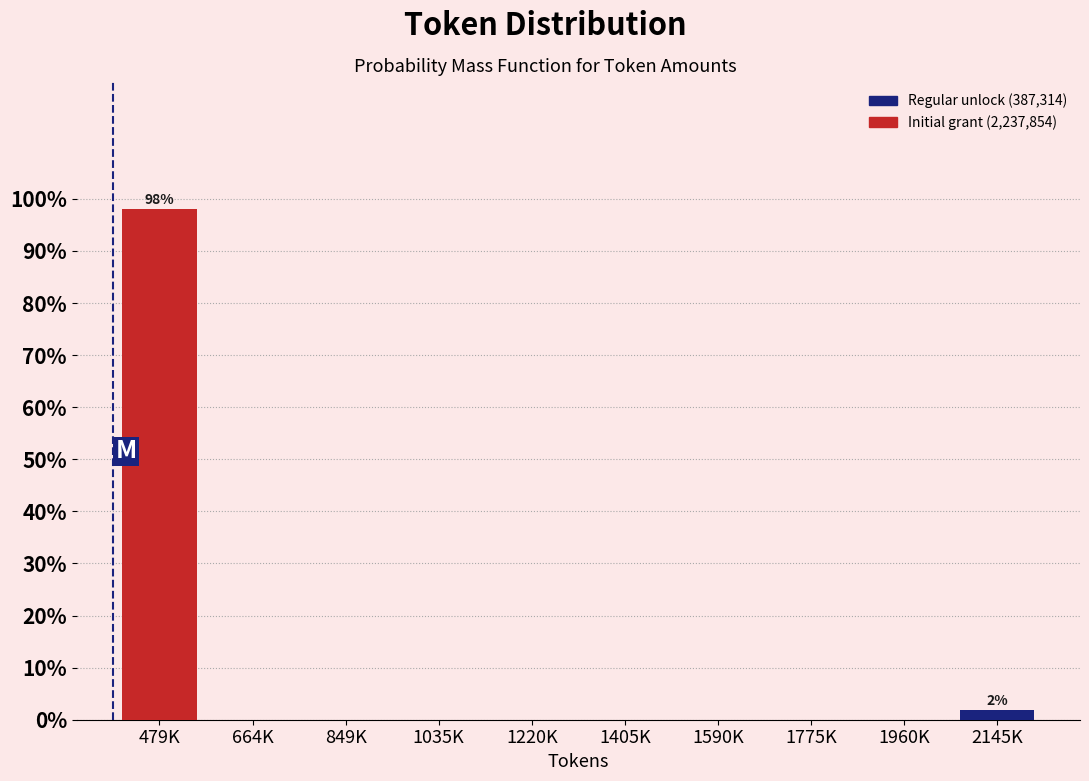

Reading right to left, list all the values displayed in this chart.

2145K=1.9	1960K=0.0	1775K=0.0	1590K=0.0	1405K=0.0	1220K=0.0	1035K=0.0	849K=0.0	664K=0.0	479K=98.1